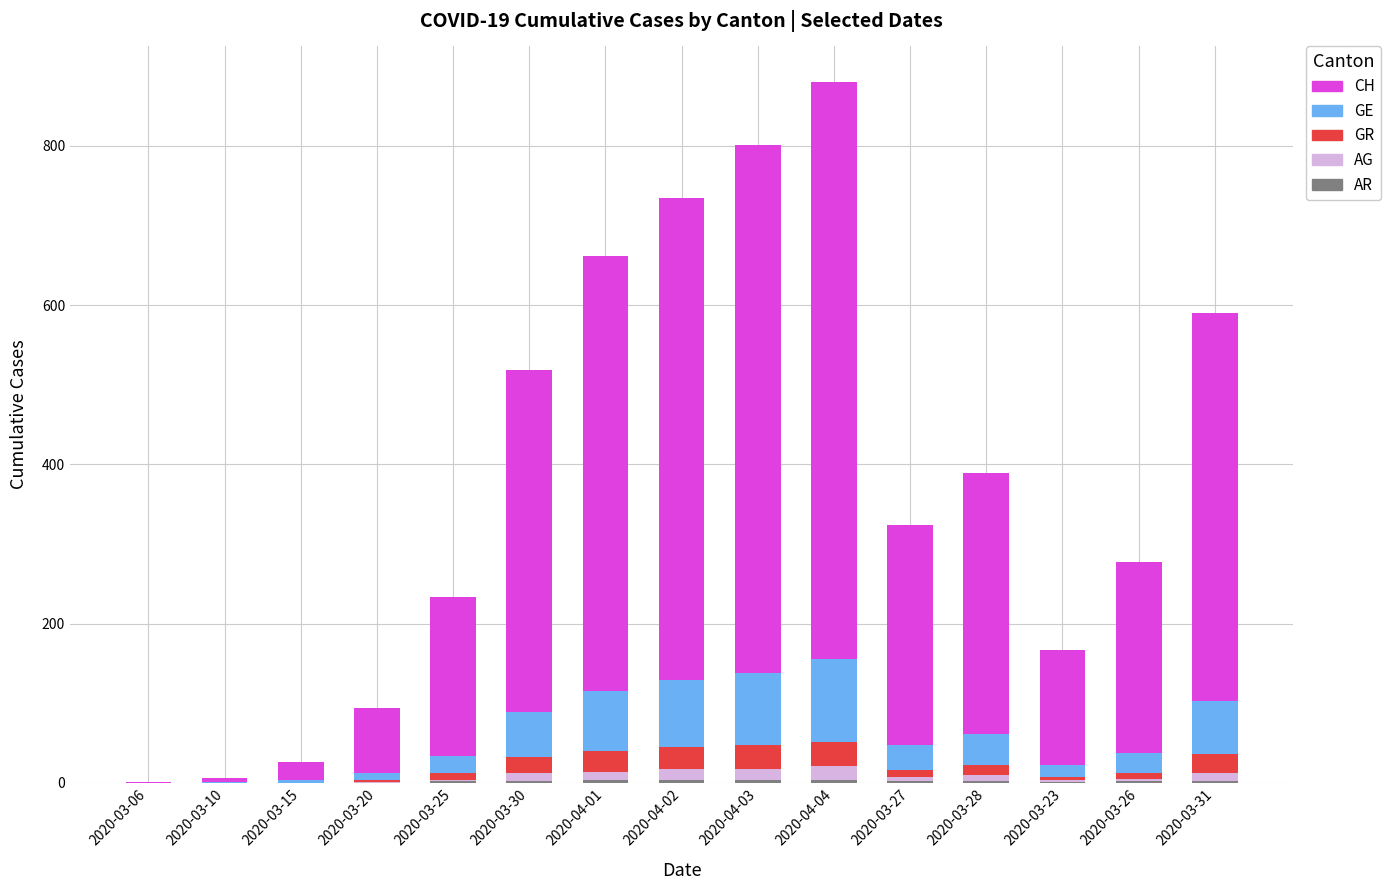

How many data points does each series have?

15